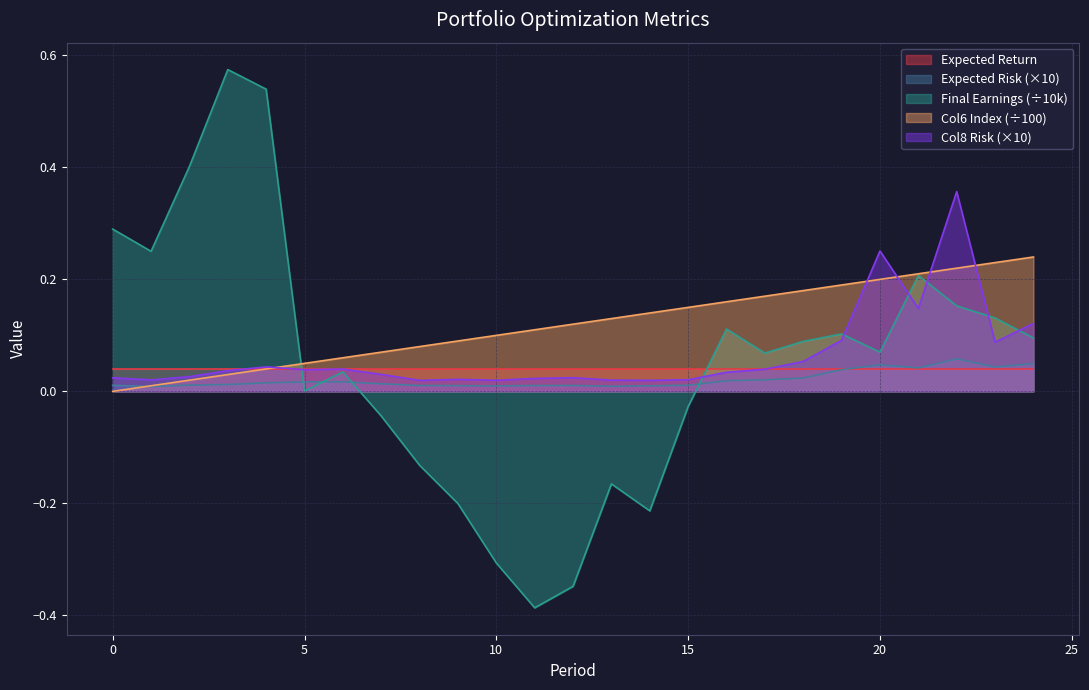

Reading left to right, what are all the values shown in this chart?

Expected Risk: 0.0	0.0	0.0	0.0	0.0	0.0	0.0	0.0	0.0	0.0	0.0	0.0	0.0	0.0	0.0	0.0	0.0	0.0	0.0	0.0	0.0	0.0	0.1	0.0	0.0
Final Earnings: 0.3	0.3	0.4	0.6	0.5	0.0	0.0	-0.0	-0.1	-0.2	-0.3	-0.4	-0.3	-0.2	-0.2	-0.0	0.1	0.1	0.1	0.1	0.1	0.2	0.2	0.1	0.1
Col6 Expected: 0.0	0.0	0.0	0.0	0.0	0.1	0.1	0.1	0.1	0.1	0.1	0.1	0.1	0.1	0.1	0.1	0.2	0.2	0.2	0.2	0.2	0.2	0.2	0.2	0.2
Col8 Risk: 0.0	0.0	0.0	0.0	0.0	0.0	0.0	0.0	0.0	0.0	0.0	0.0	0.0	0.0	0.0	0.0	0.0	0.0	0.1	0.1	0.3	0.1	0.4	0.1	0.1